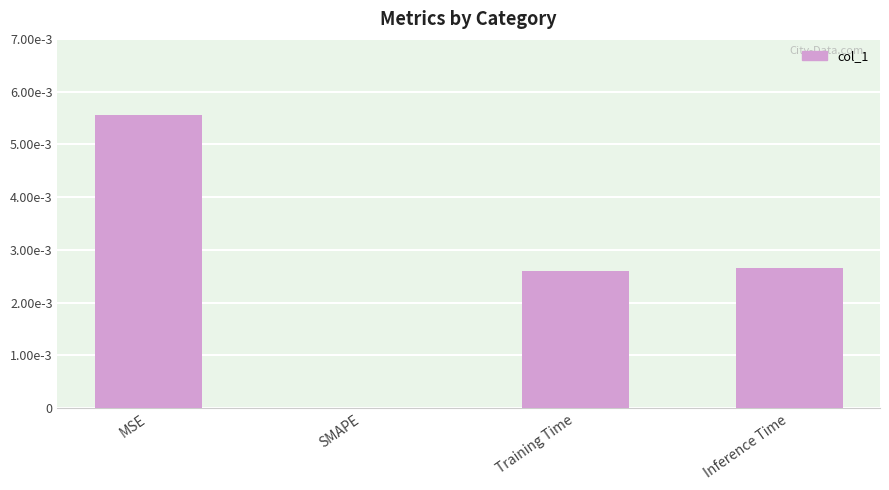

Are the bars horizontal?

No